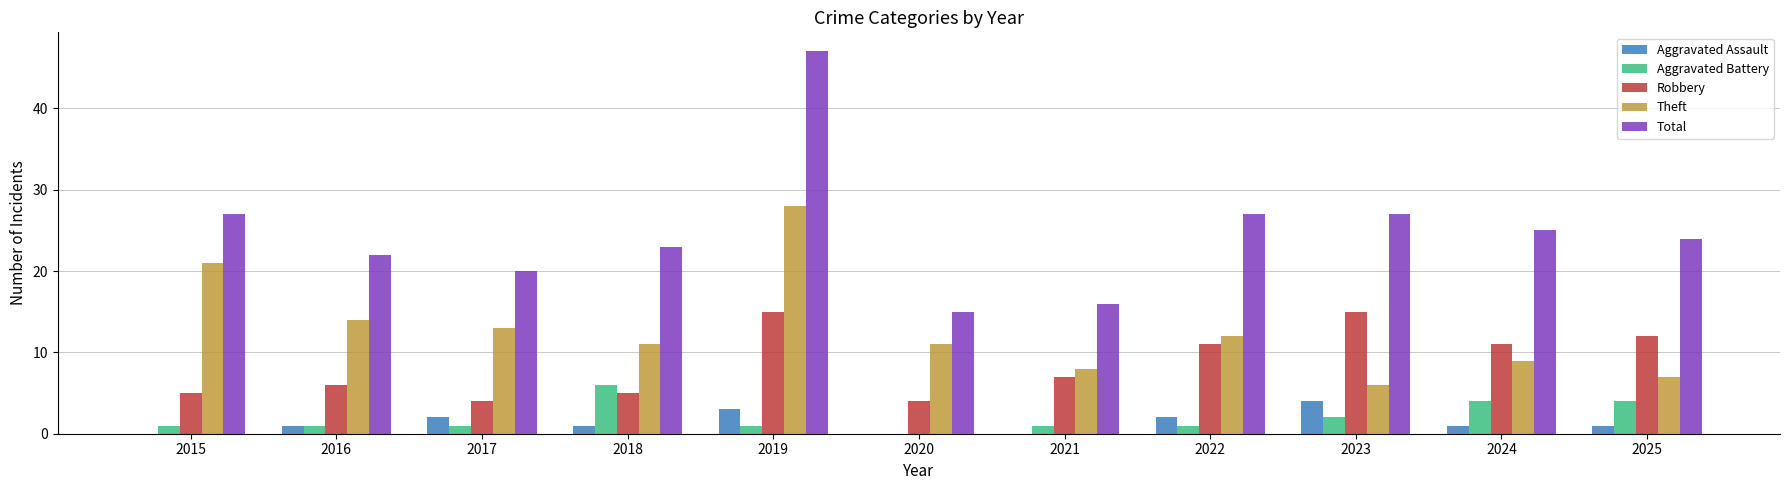

Which series has the widest spread of values?

Total